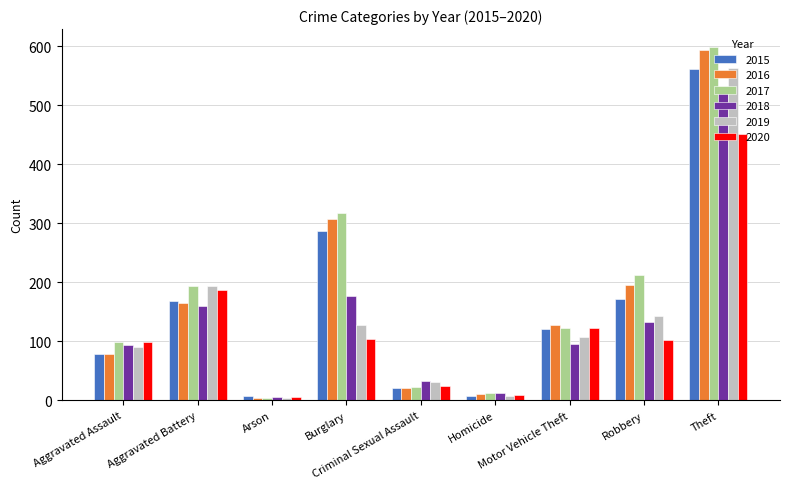

What is the total value across all series at Robbery?

958